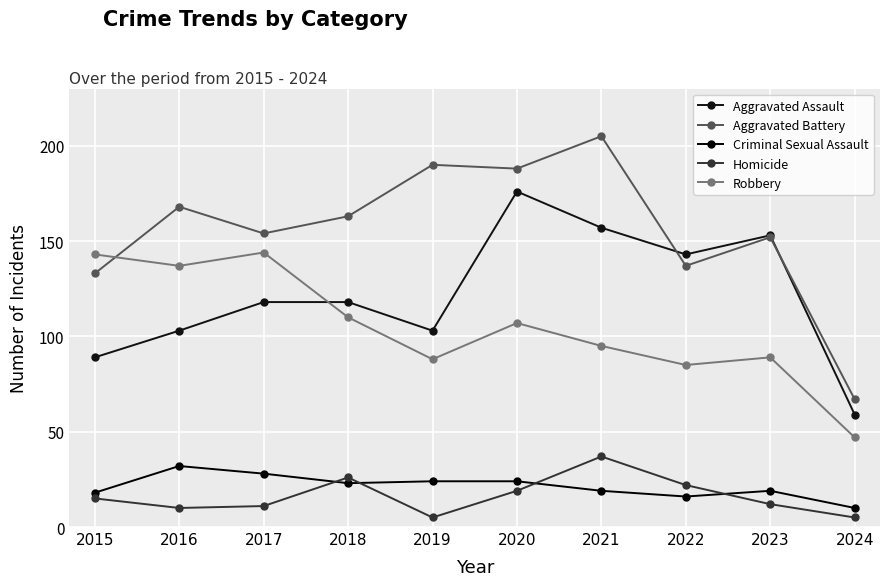

At 2022, list the series in order from smallest to largest.

Criminal Sexual Assault, Homicide, Robbery, Aggravated Battery, Aggravated Assault